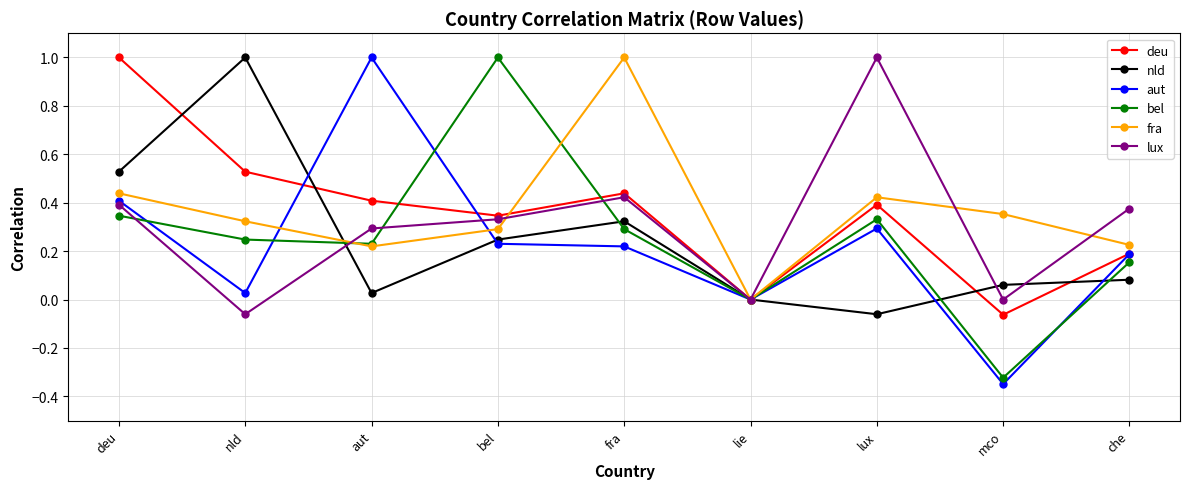

At which category does lux reach its first local peak?

fra